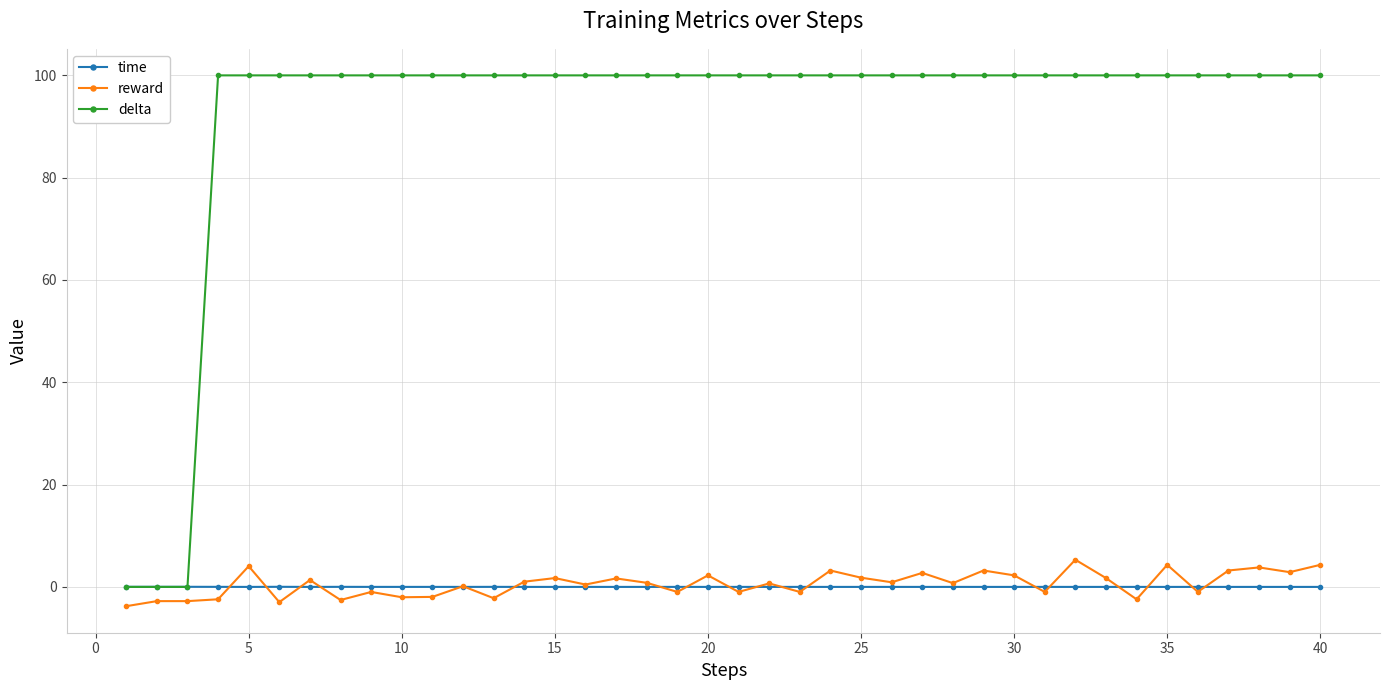

True or false: reward and delta intersect in this chart.

False